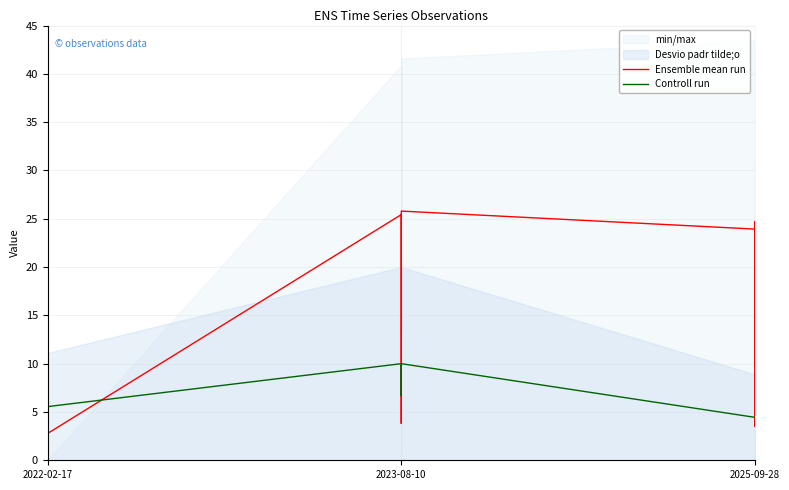

What is the label of the 3rd point from the left?

2025-09-28